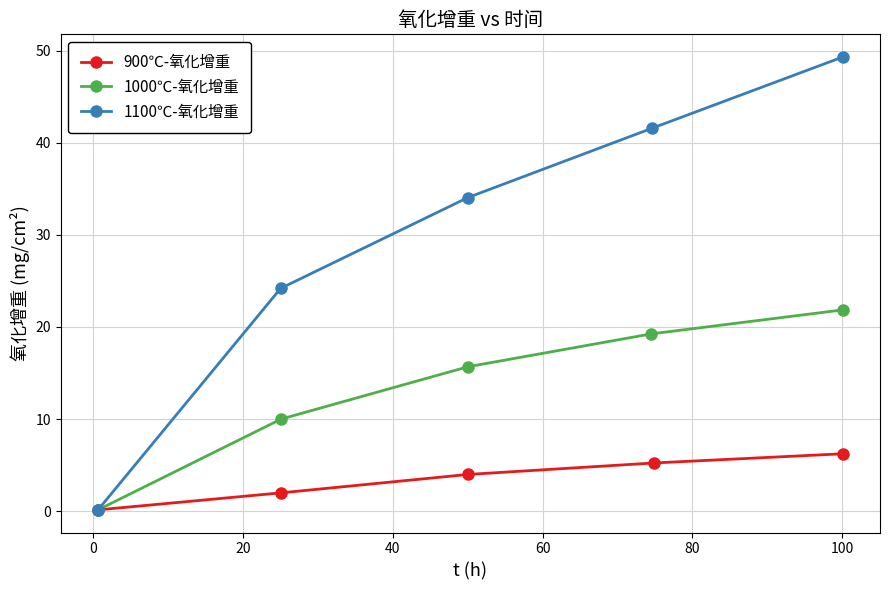

What is the minimum value for 1100℃-氧化增重?

0.1